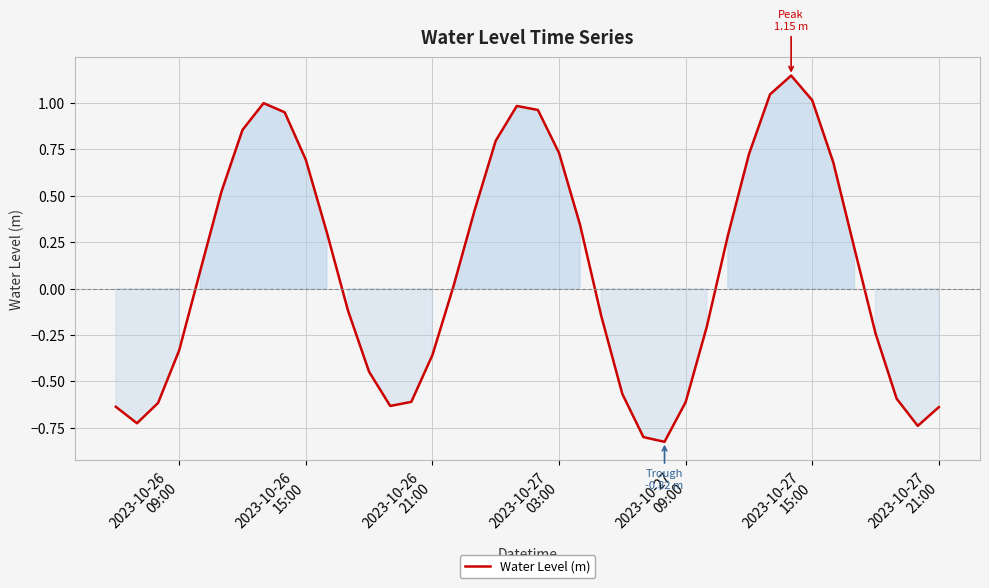

Is this an area chart (filled region under the line)?

Yes